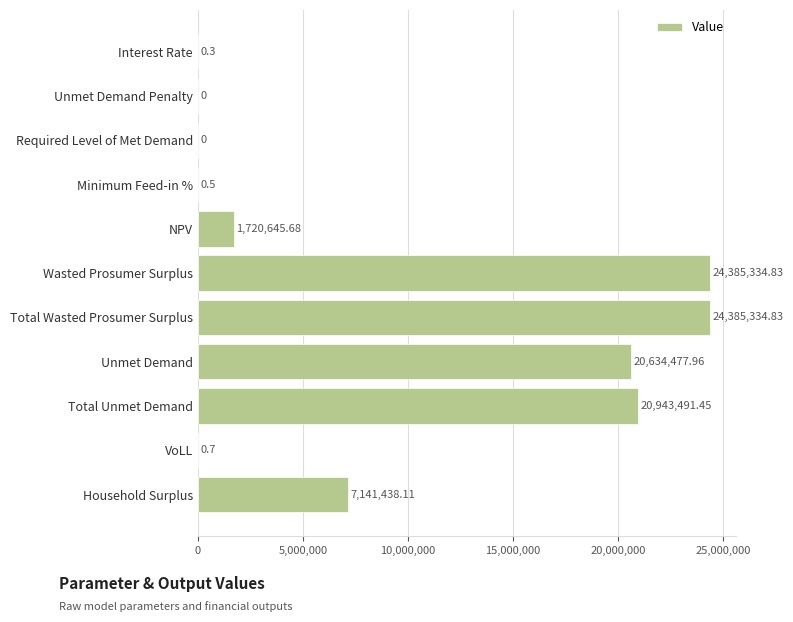

What is the sum of the values at Wasted Prosumer Surplus and Interest Rate?

24385335.1